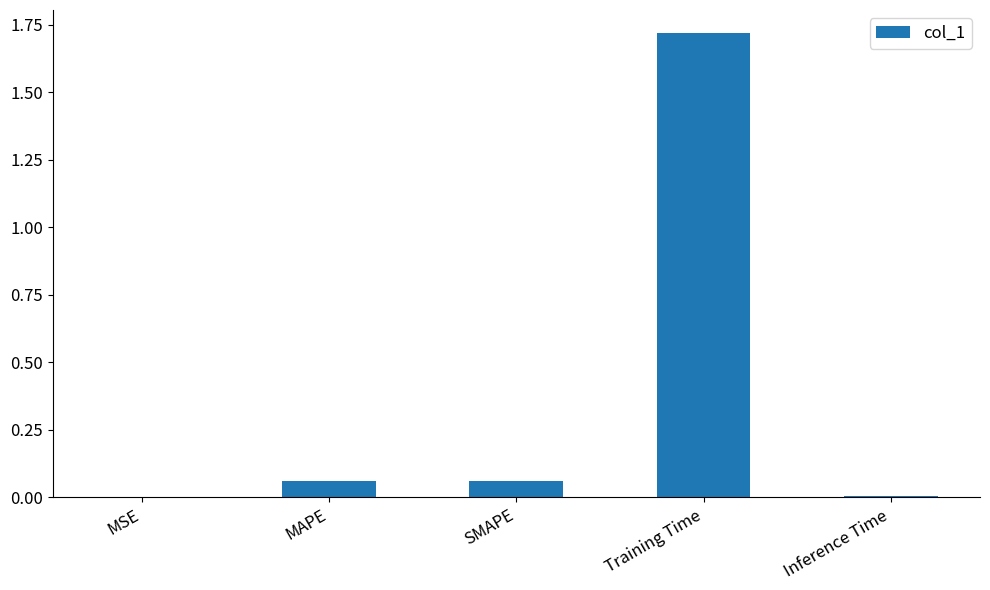

At which category does the chart reach its peak across all series?

Training Time